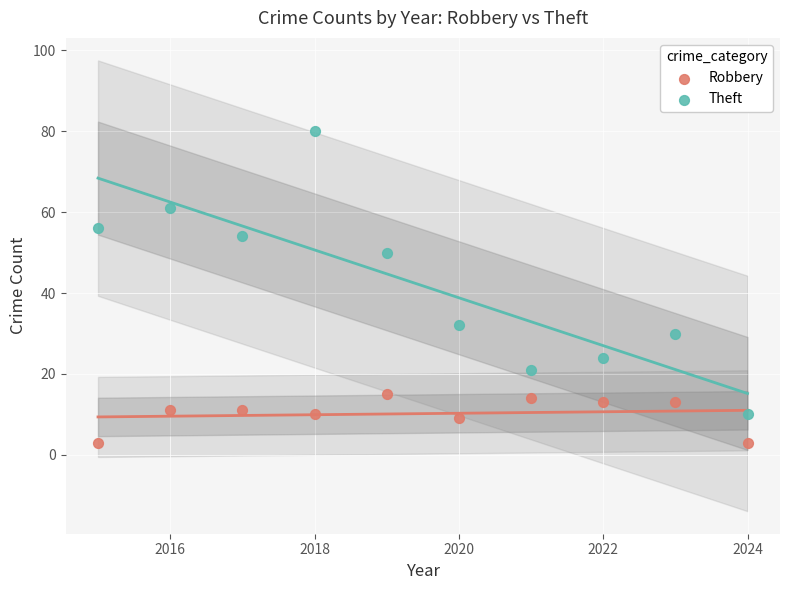

Which series contains the lowest Y value?

Robbery